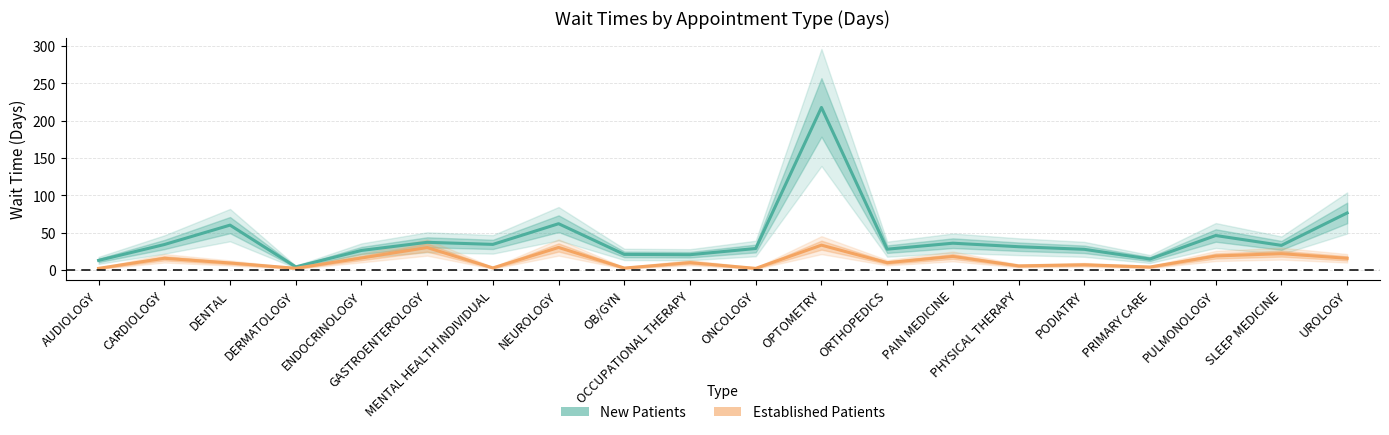

At which label does EstablishedPatients first exceed 10?

CARDIOLOGY